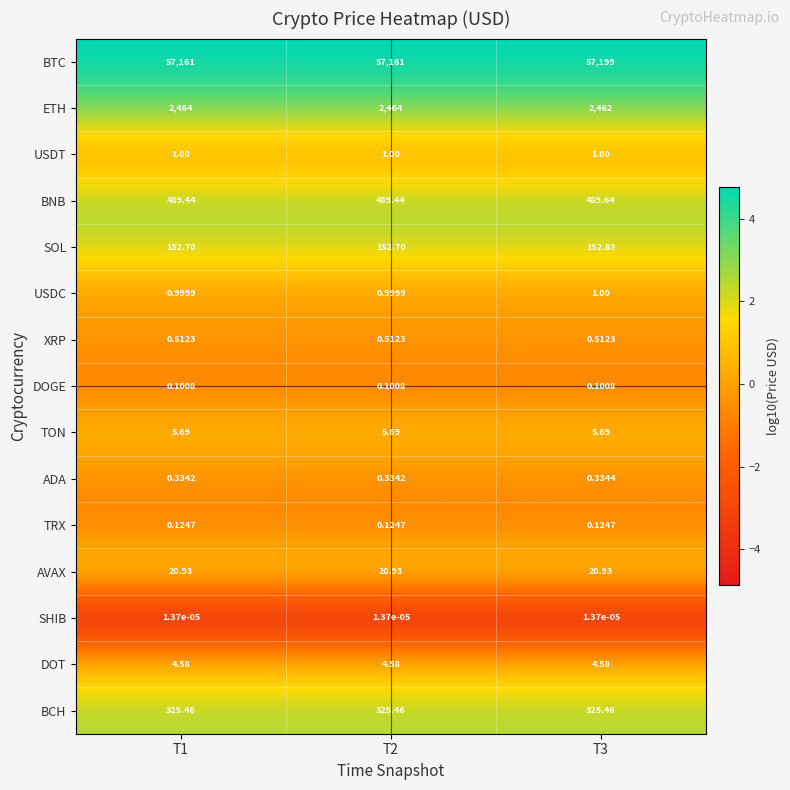

Which series has the largest total across all categories?

BTC